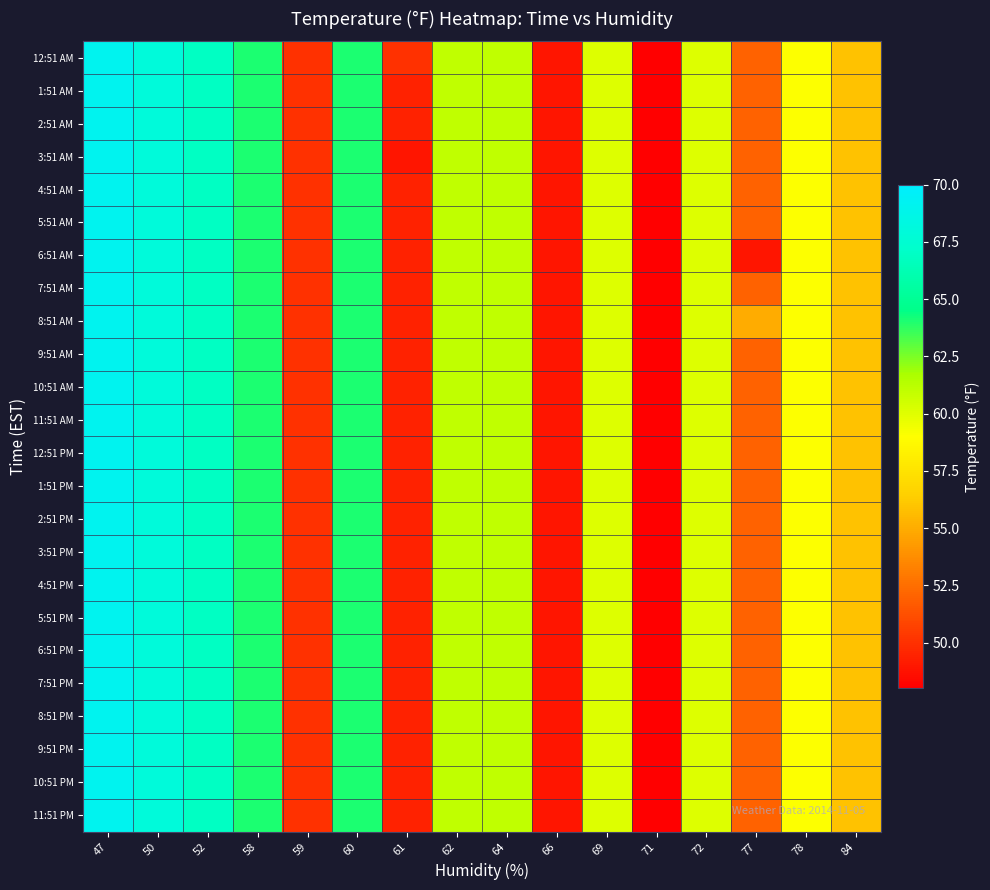

Between 50 and 61, which is larger?

50